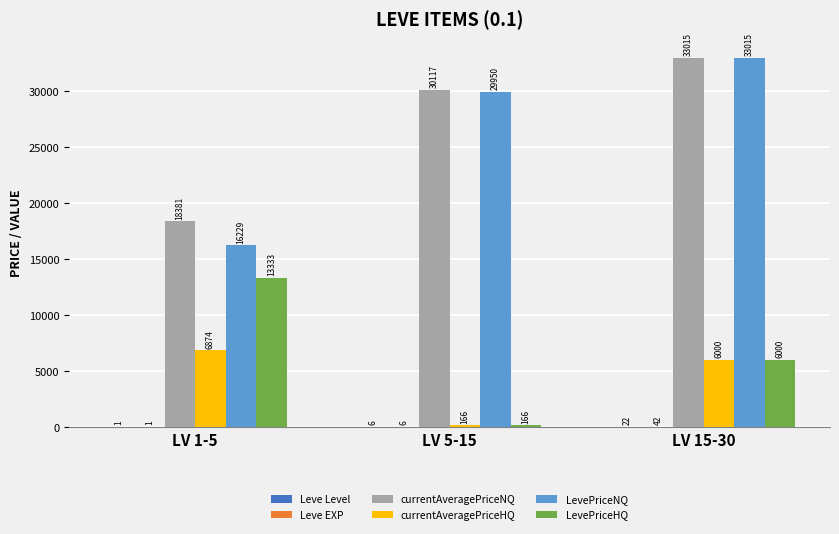

At which category is the sum across all series the highest?

LV 15-30